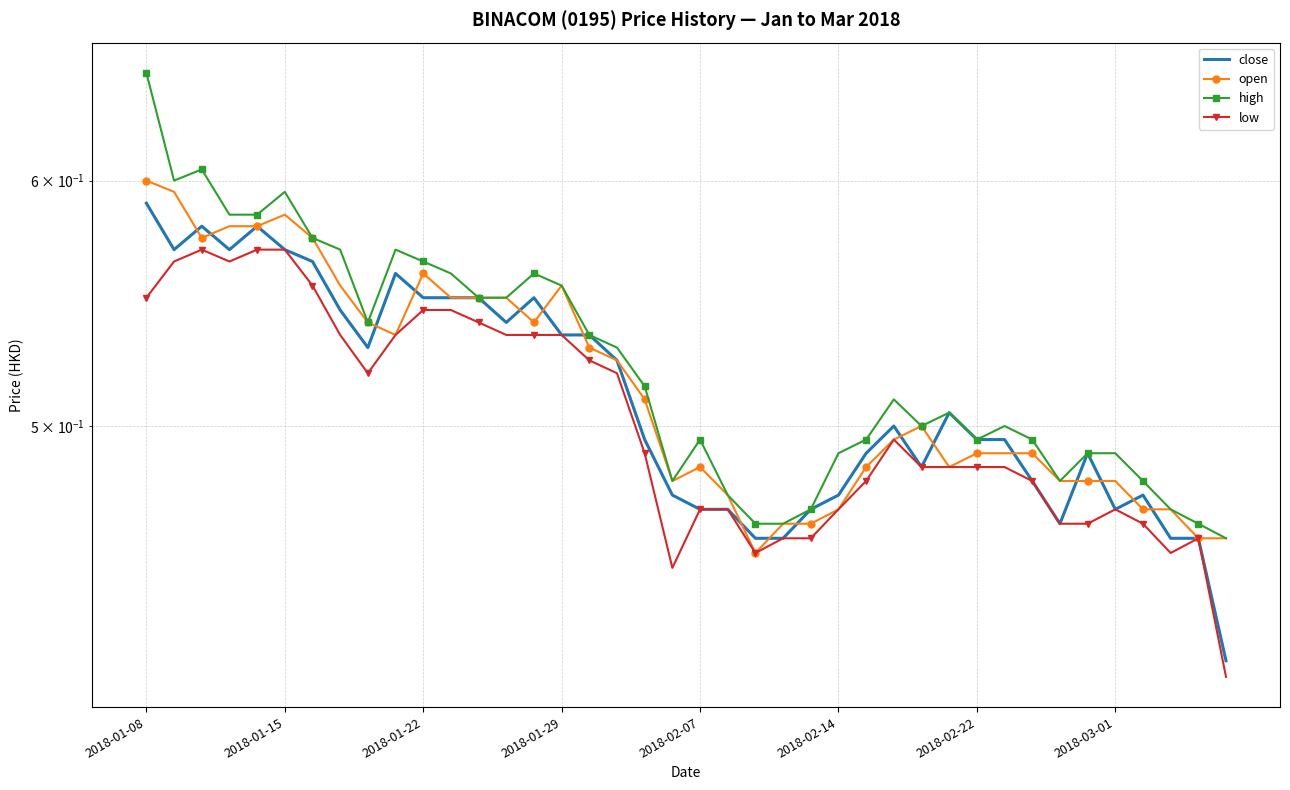

True or false: close and open intersect in this chart.

True